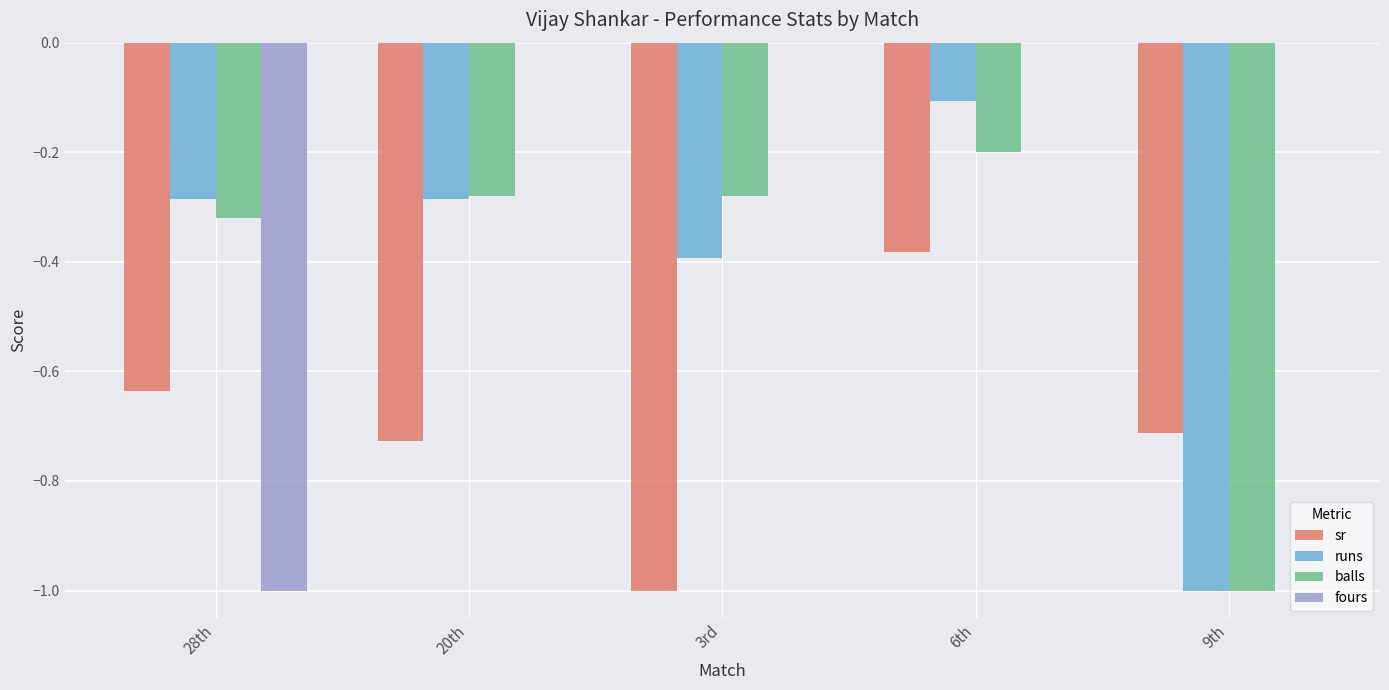

How many groups of bars are there?

5